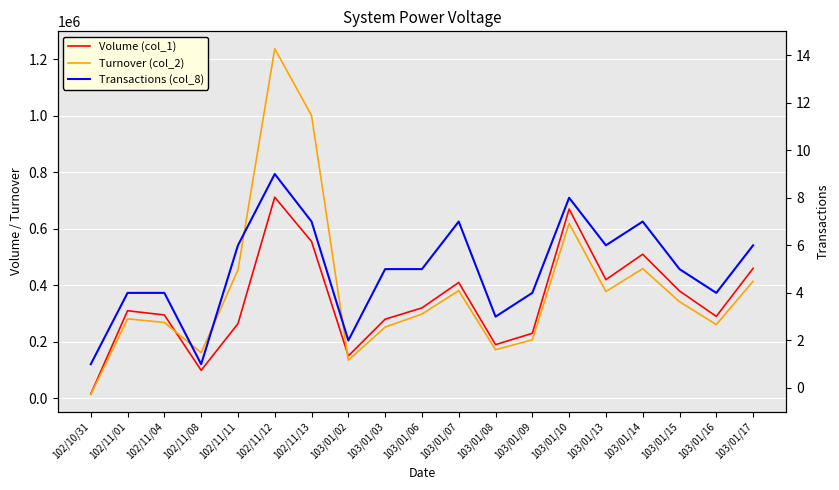

What is the sum of the Volume (col_1) values at 103/01/13 and 102/11/04?

715000